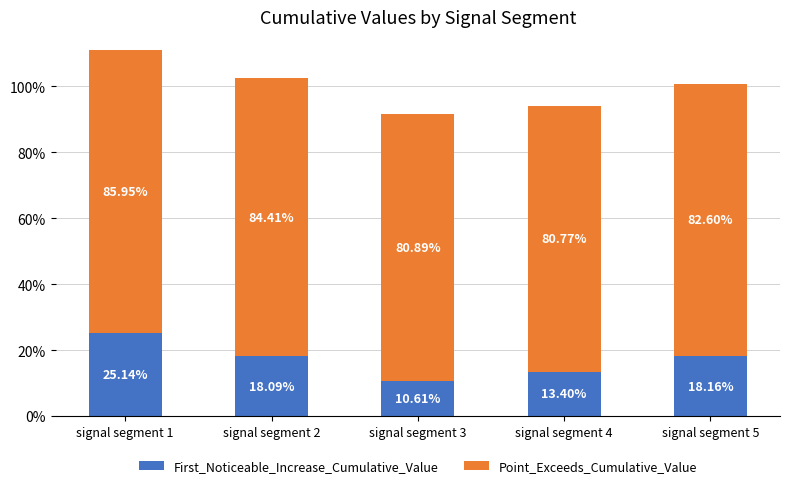

What is the sum of the First_Noticeable_Increase_Cumulative_Value values at signal segment 1 and signal segment 2?

0.4